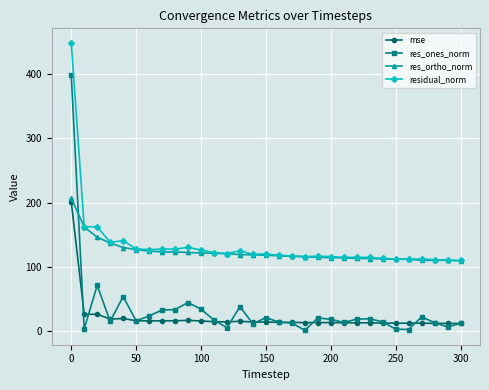

What is the lowest value of the mse series?

12.1